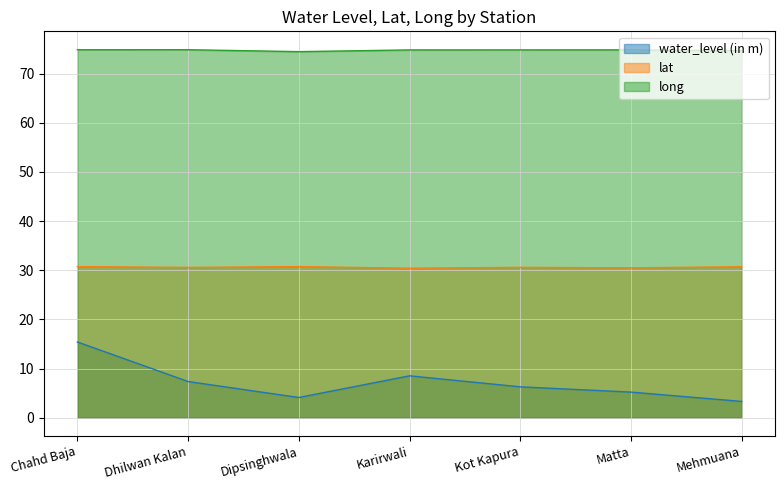

What is the difference between the water_level (in m) values at Matta and Karirwali?

3.3